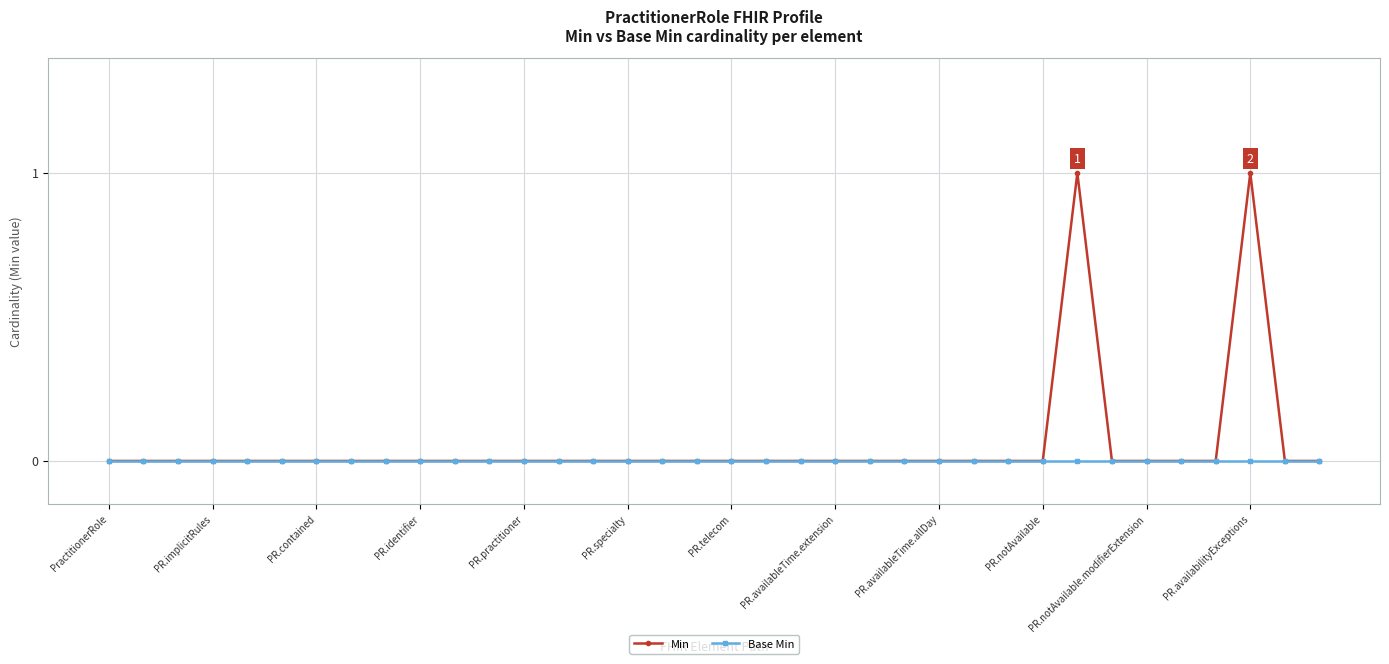

List the series in order of their peak value, lowest first.

Base Min, Min